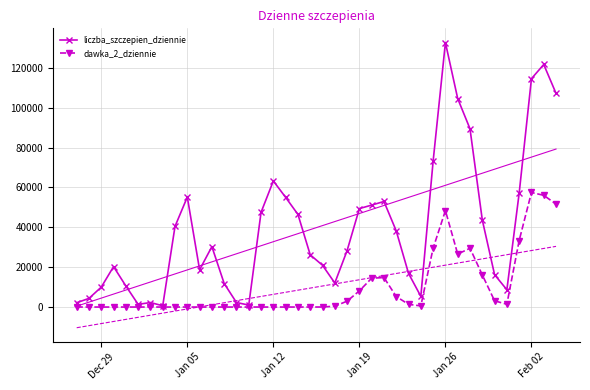

Which series has the largest total across all categories?

liczba_szczepien_dziennie